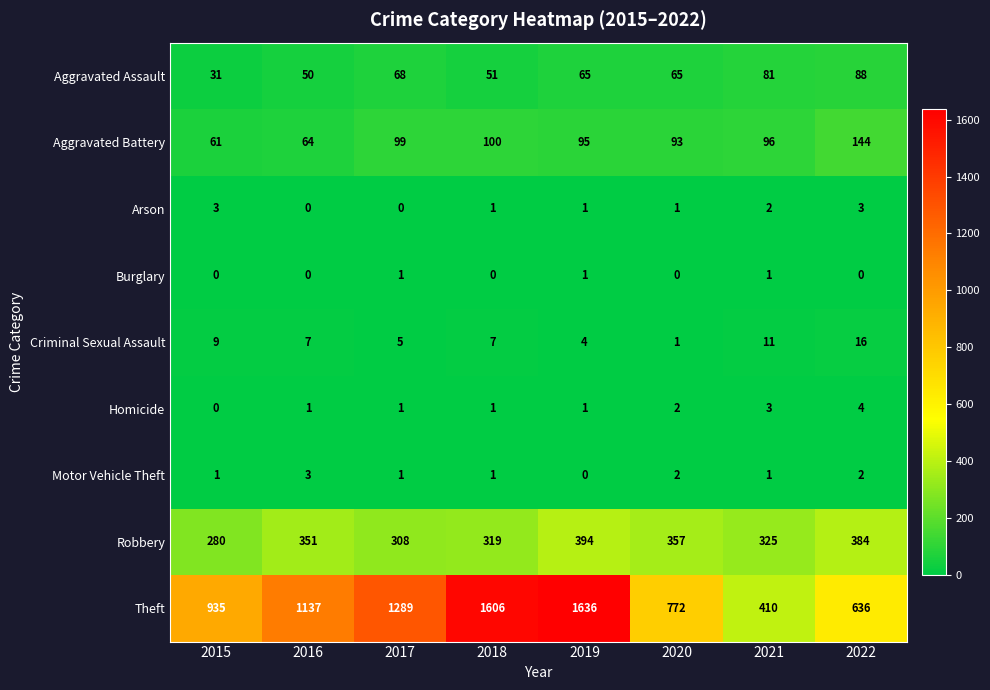

What is the greatest value displayed?

1636